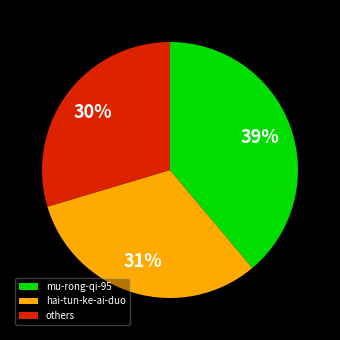

What is the ratio of the value at others to the value at mu-rong-qi-95?

0.8